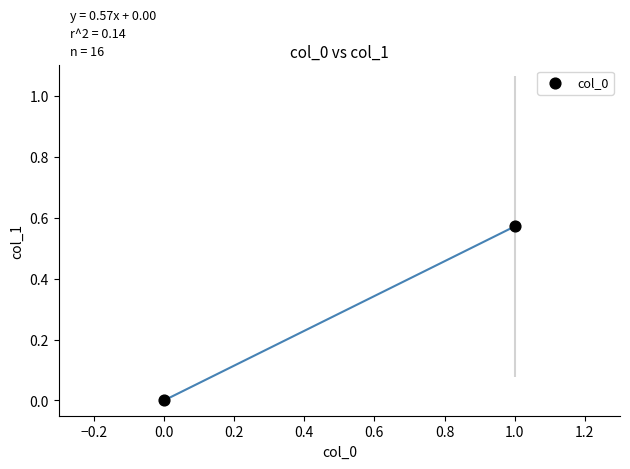

What is the average Y value?

0.3